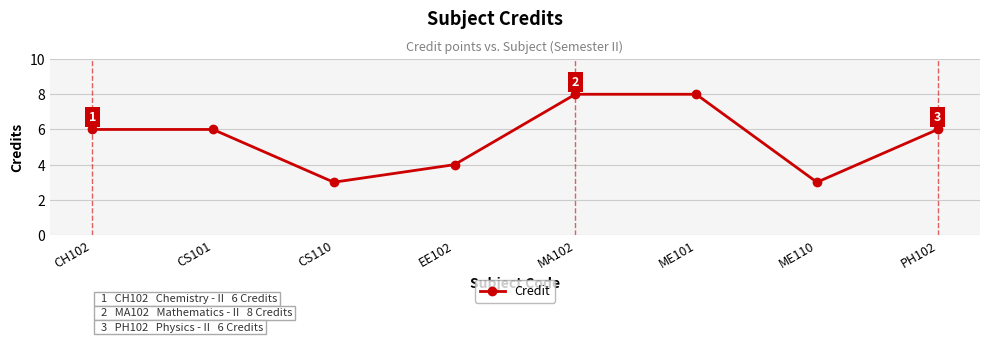

What is the value of the 7th point from the left?

3